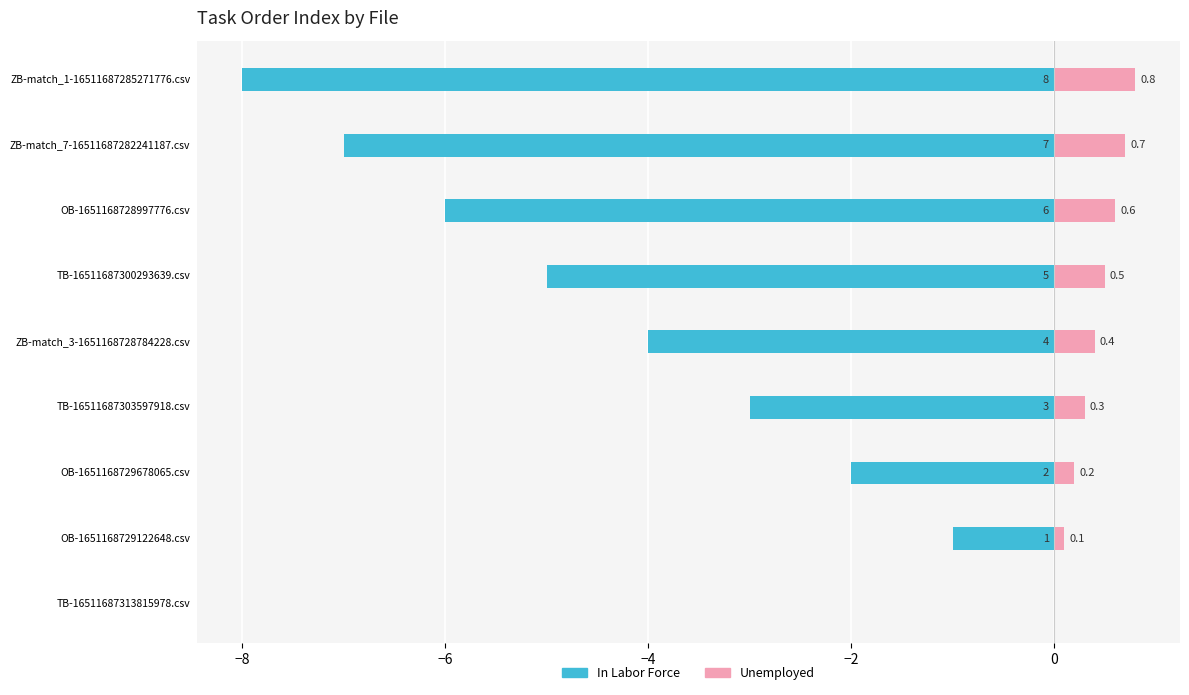

How many data points does each series have?

9